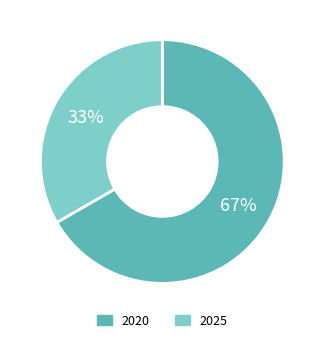

To the nearest percent, what portion does 2020 represent?

67%